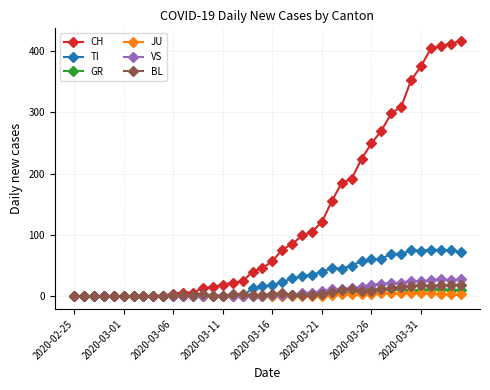

Which series has the largest total across all categories?

CH